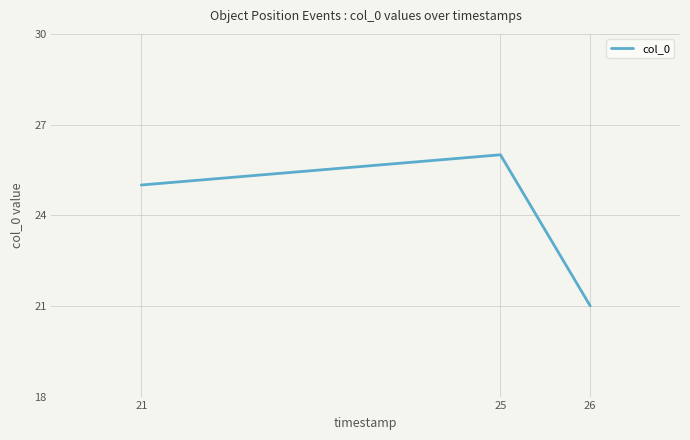

Does the chart display data point markers on the line(s)?

No